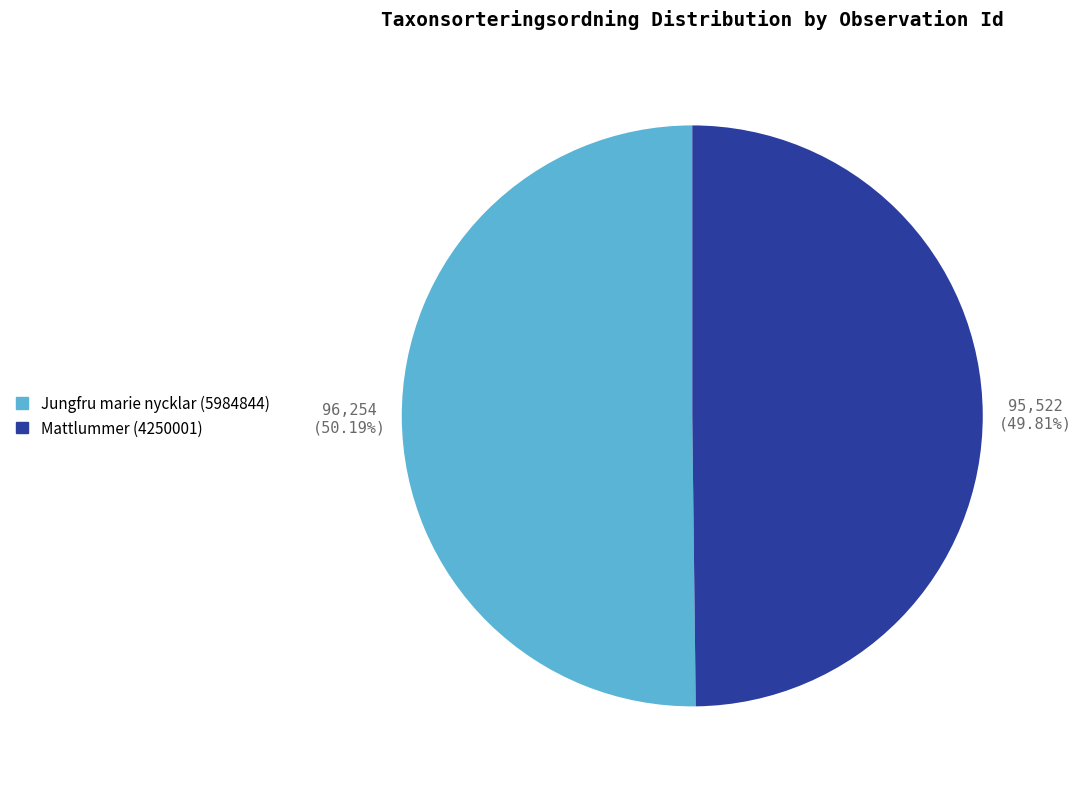

Combined, do Mattlummer (4250001) and Jungfru marie nycklar (5984844) account for over 50%?

Yes